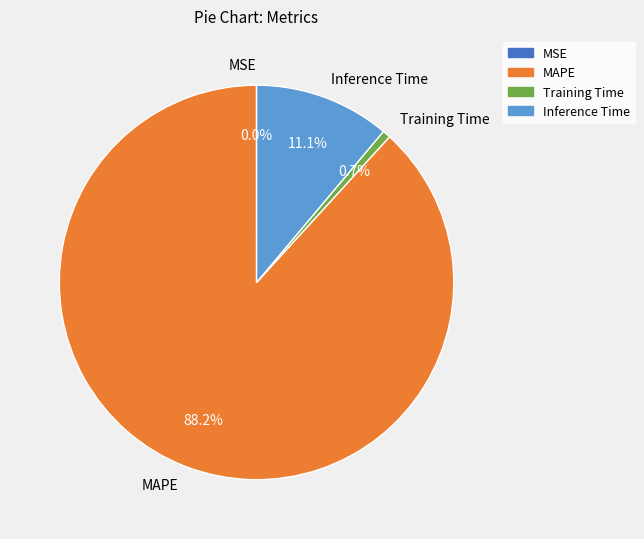

Approximately how many times larger is the value at MAPE compared to Inference Time?

7.9